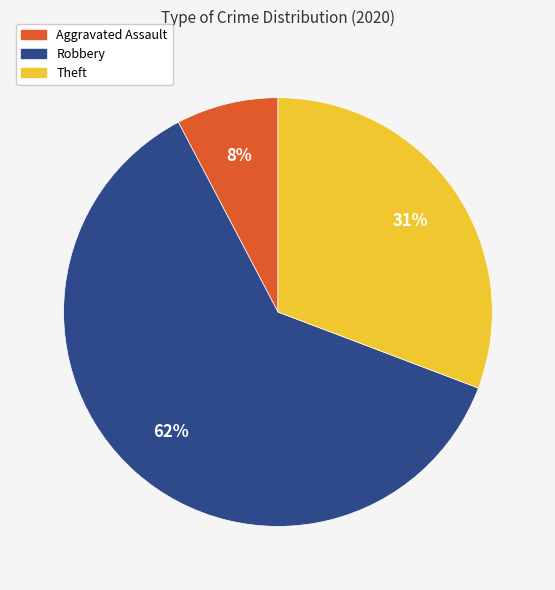

Which category accounts for the majority?

Robbery